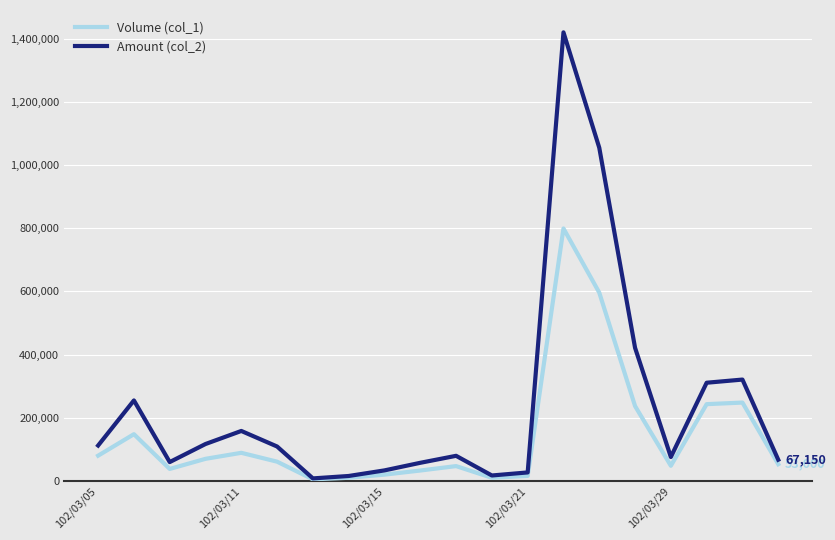

How many distinct data groups are displayed?

2